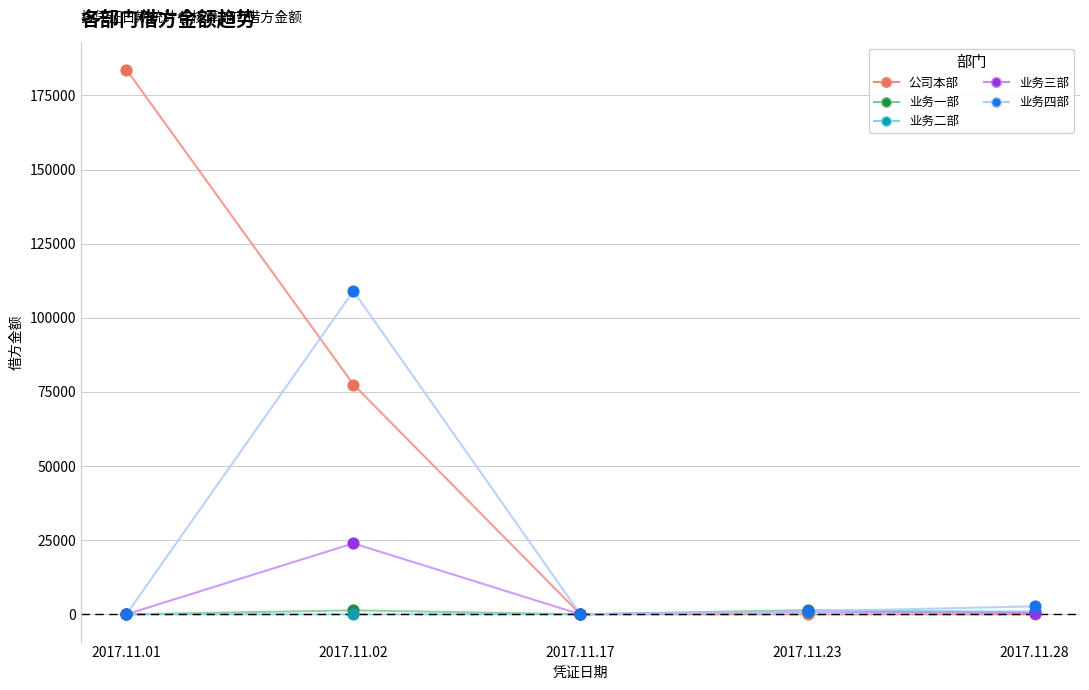

Which series has the largest total across all categories?

公司本部